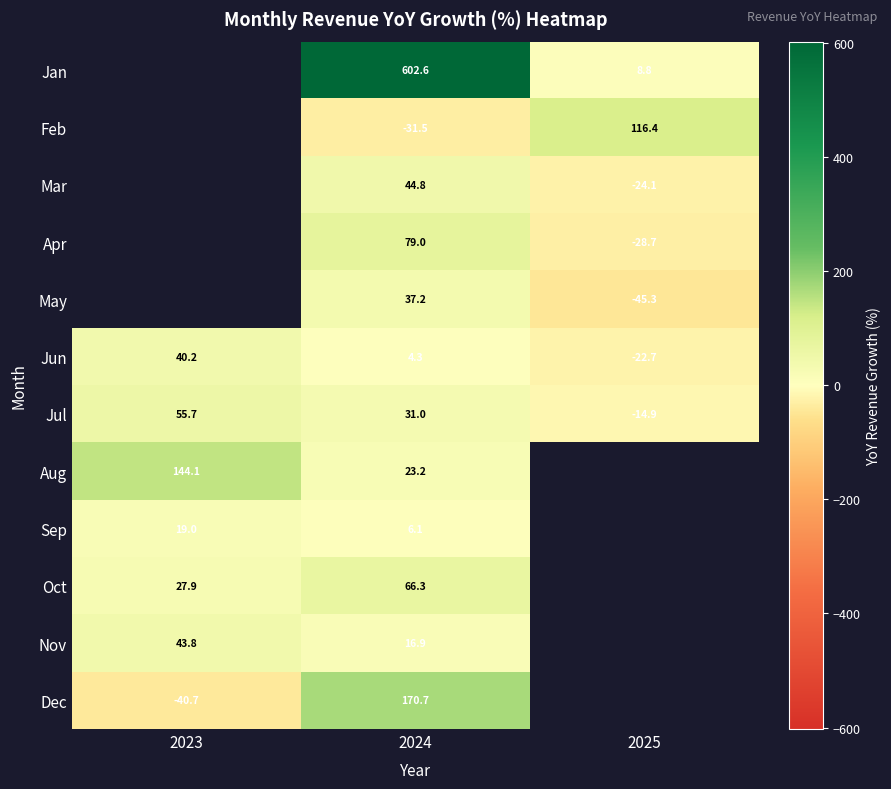

The value of May at 2024 is 17.6. True or false?

False